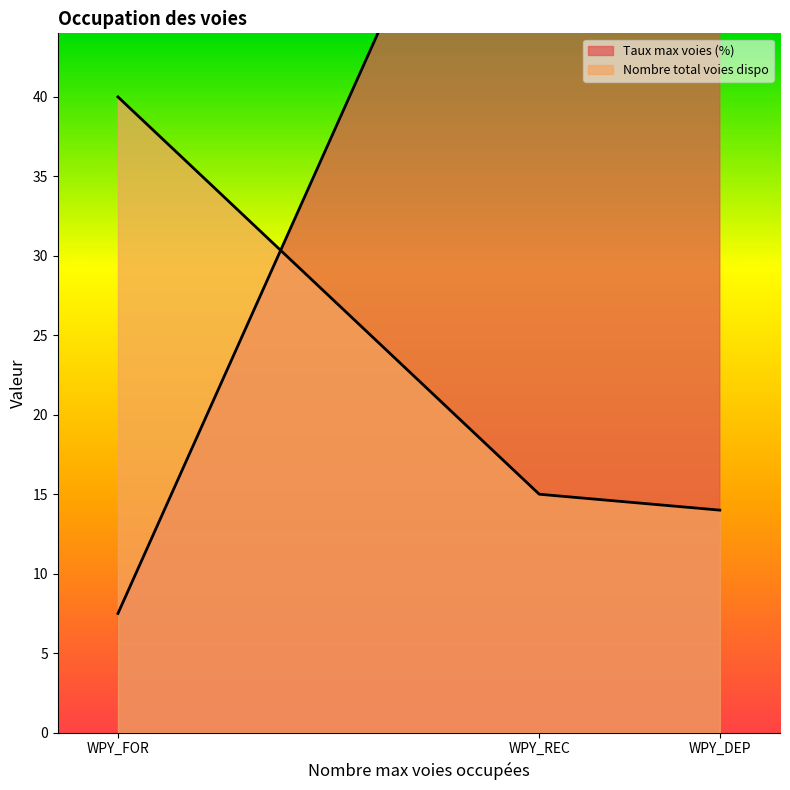

The Taux max voies (%) series shows 7.5 at WPY_FOR. True or false?

True